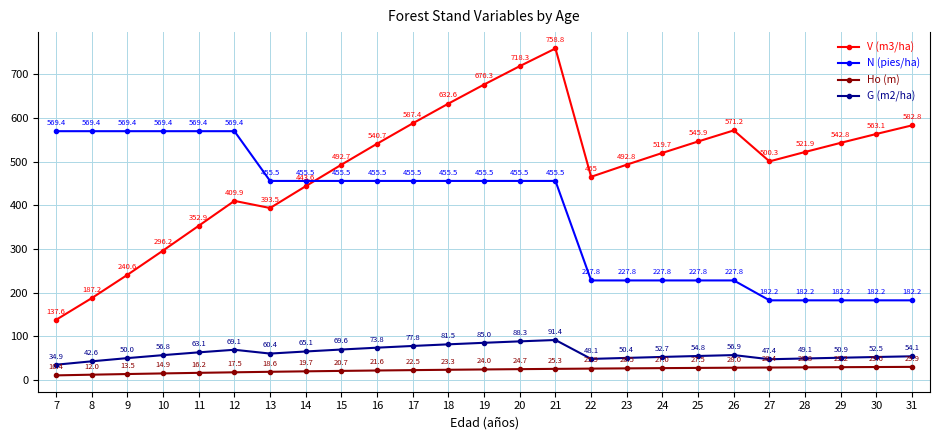

What is the sum of all N (pies/ha) values?

9566.3